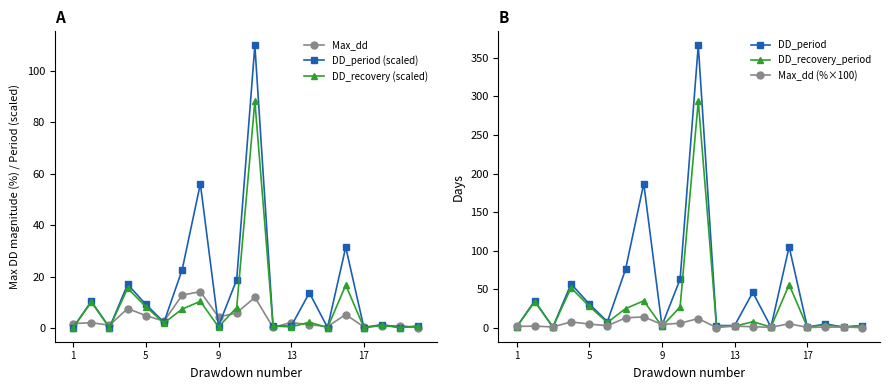

What is the maximum value for DD_recovery (scaled)?

88.2